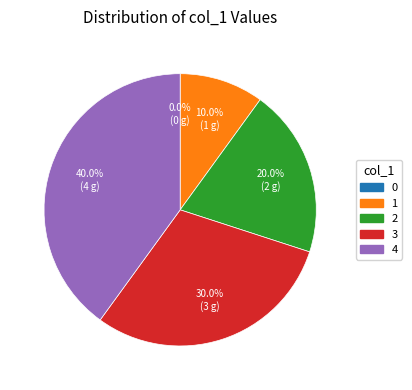

How many slices are in this pie chart?

5